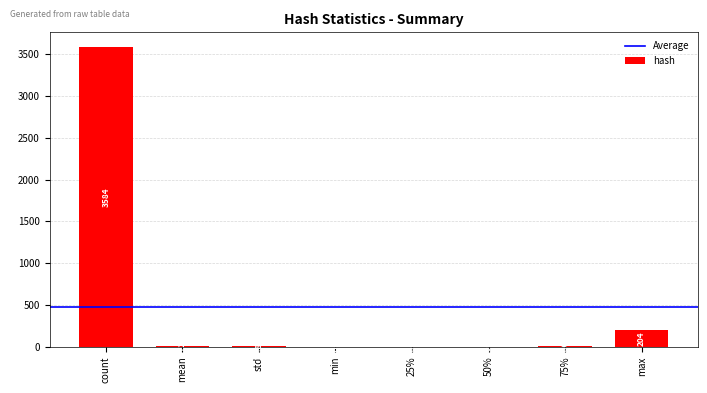

At which label is the value closest to 1792?

max